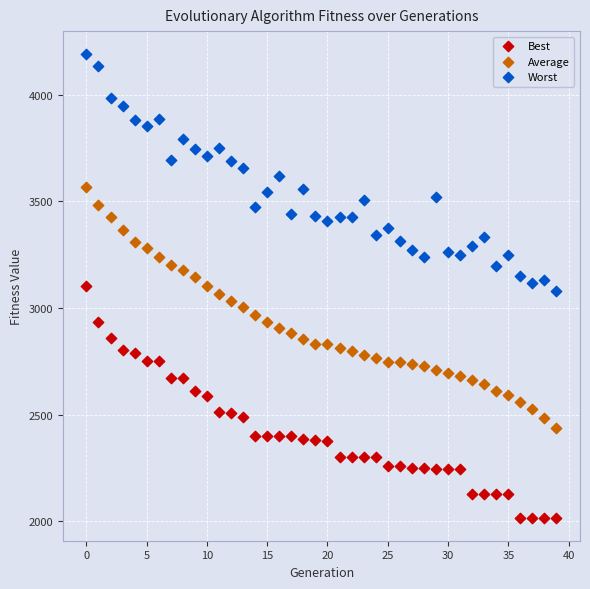

Across all data points, what is the range of Y values (max minus min)?

2171.5